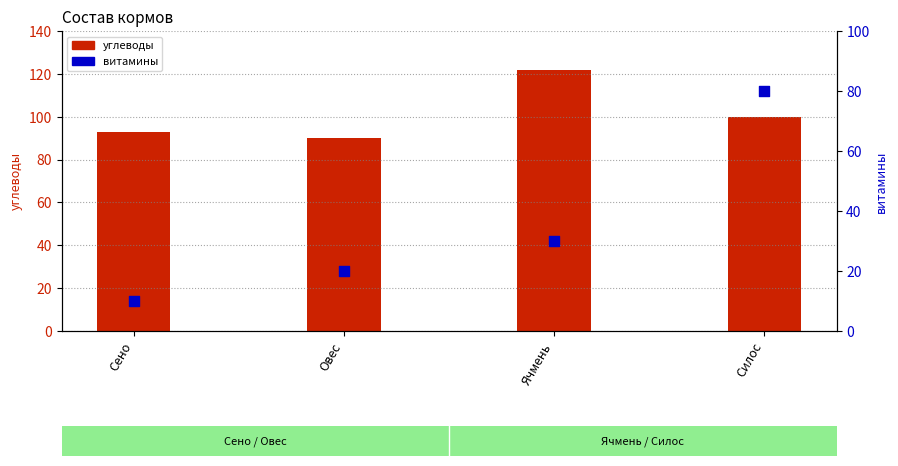

Is the value of углеводы at Овес greater than the value of витамины at Овес?

Yes